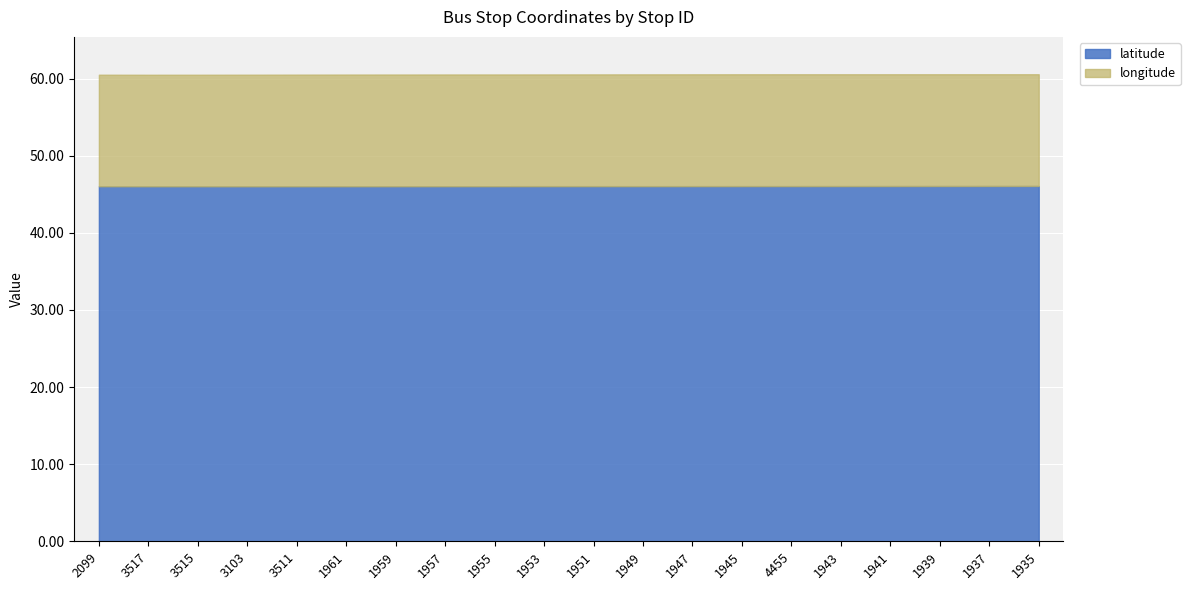

What is the value of the longitude point at the 17th from the left?

14.5